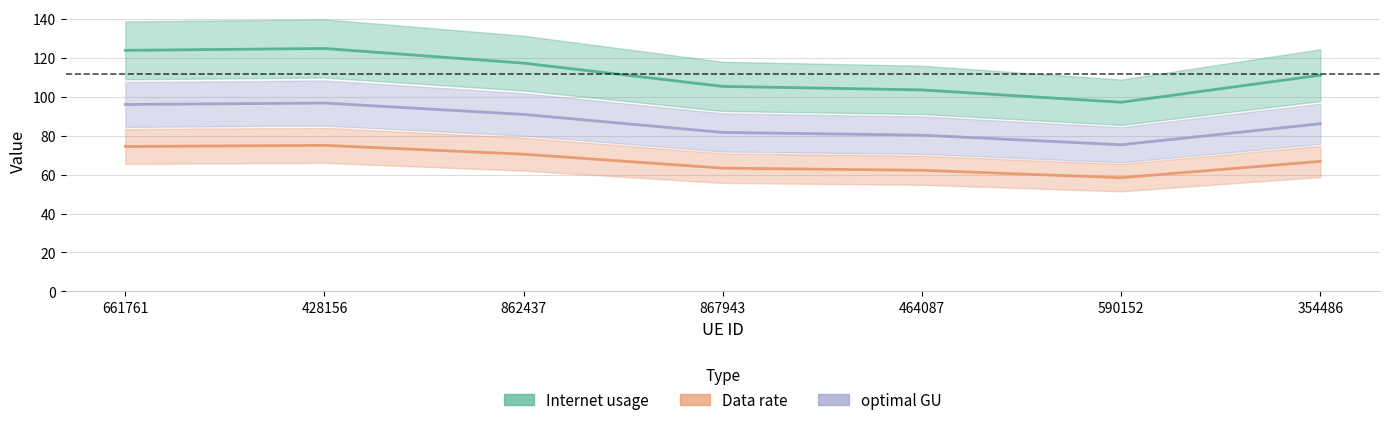

Where is the first local minimum for optimal GU?

590152